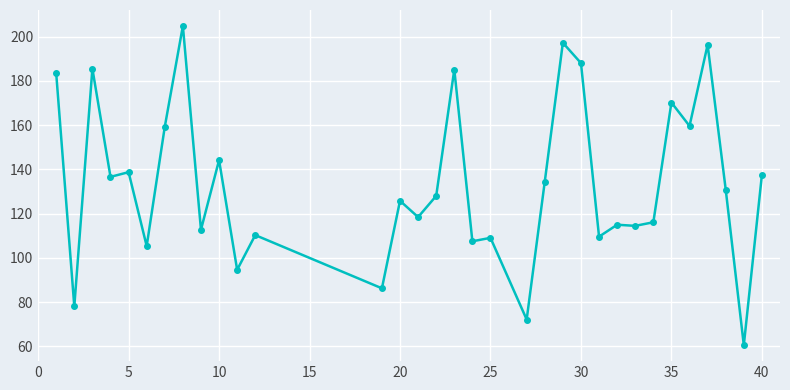

True or false: the data has more than 1 interior local peaks.

True